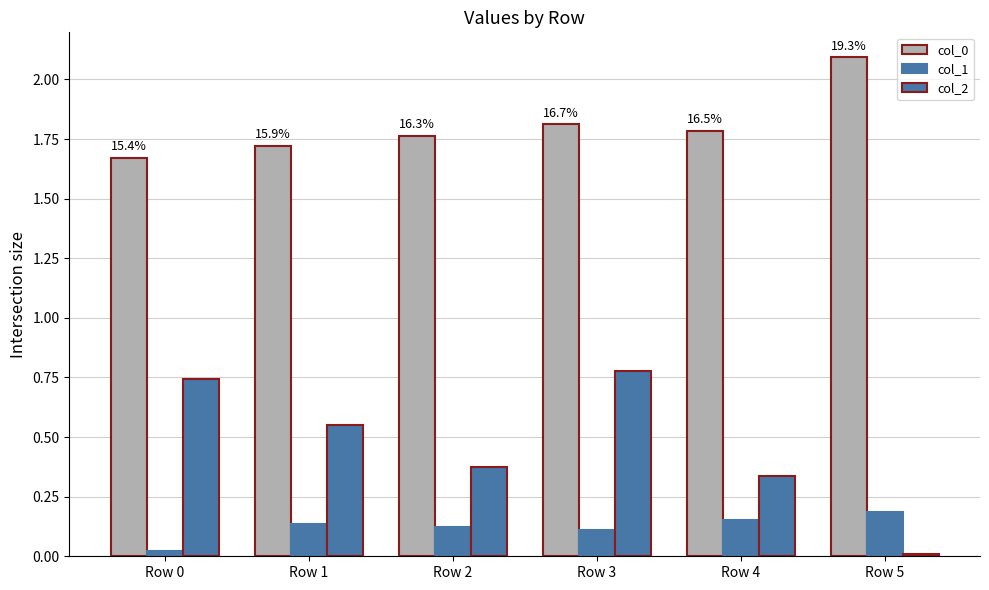

How many bars are there in total?

18